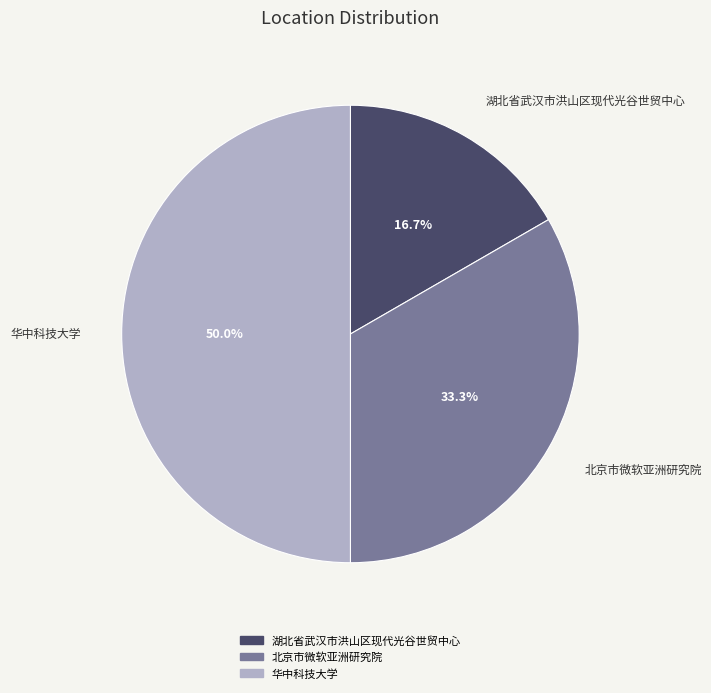

What is the largest slice in the pie chart?

华中科技大学